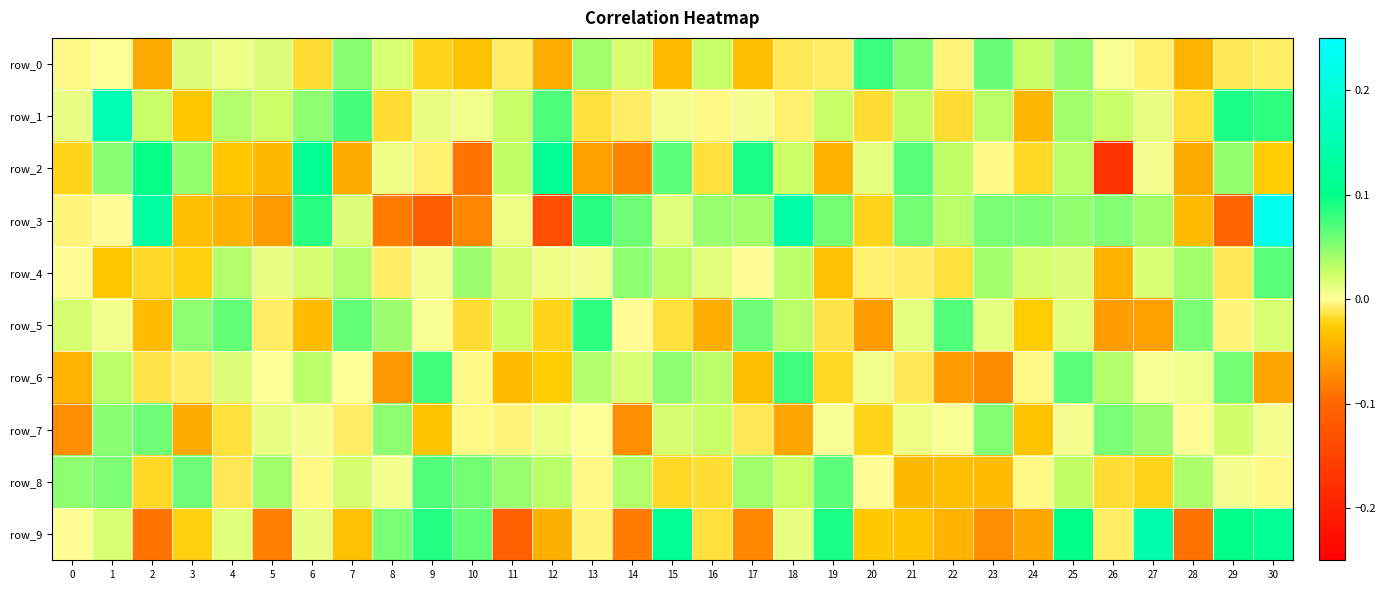

At which category is the sum across all series the highest?

30